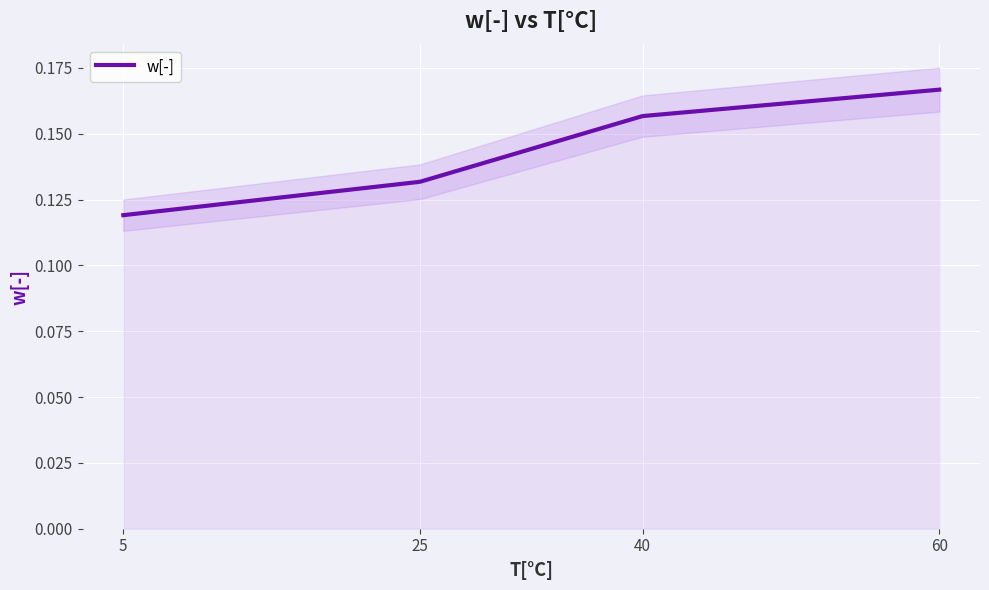

Is it true that the value at 25 is 0.1?

True